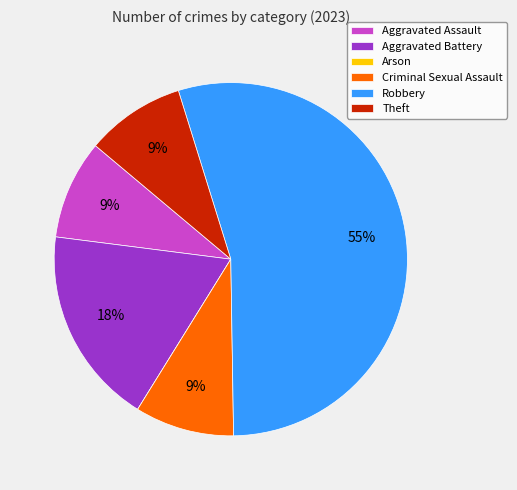

To the nearest percent, what is the difference between the largest and smallest slice percentages?

55%